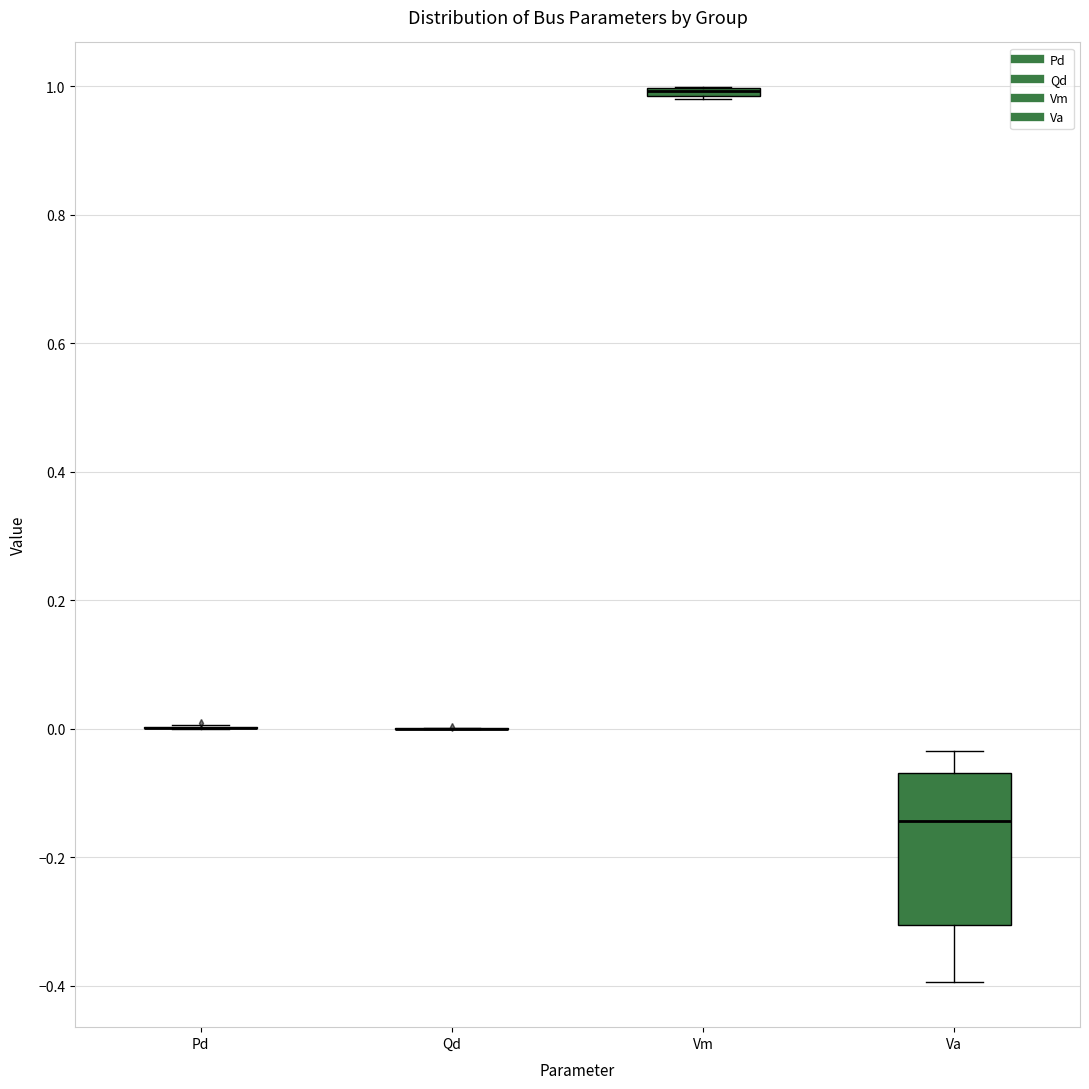

Which box is the tallest, from its lower edge to its upper edge?

Va